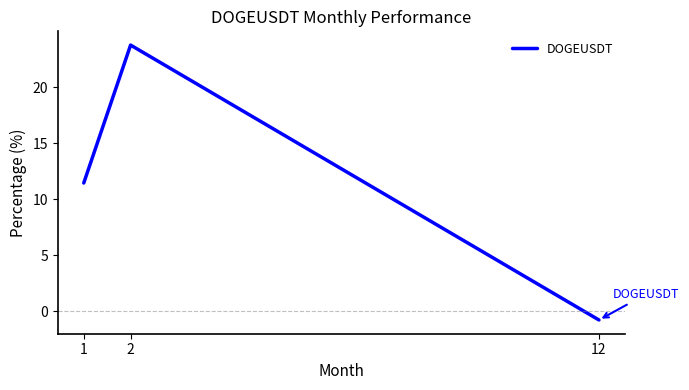

What is the sum of all values?

34.4